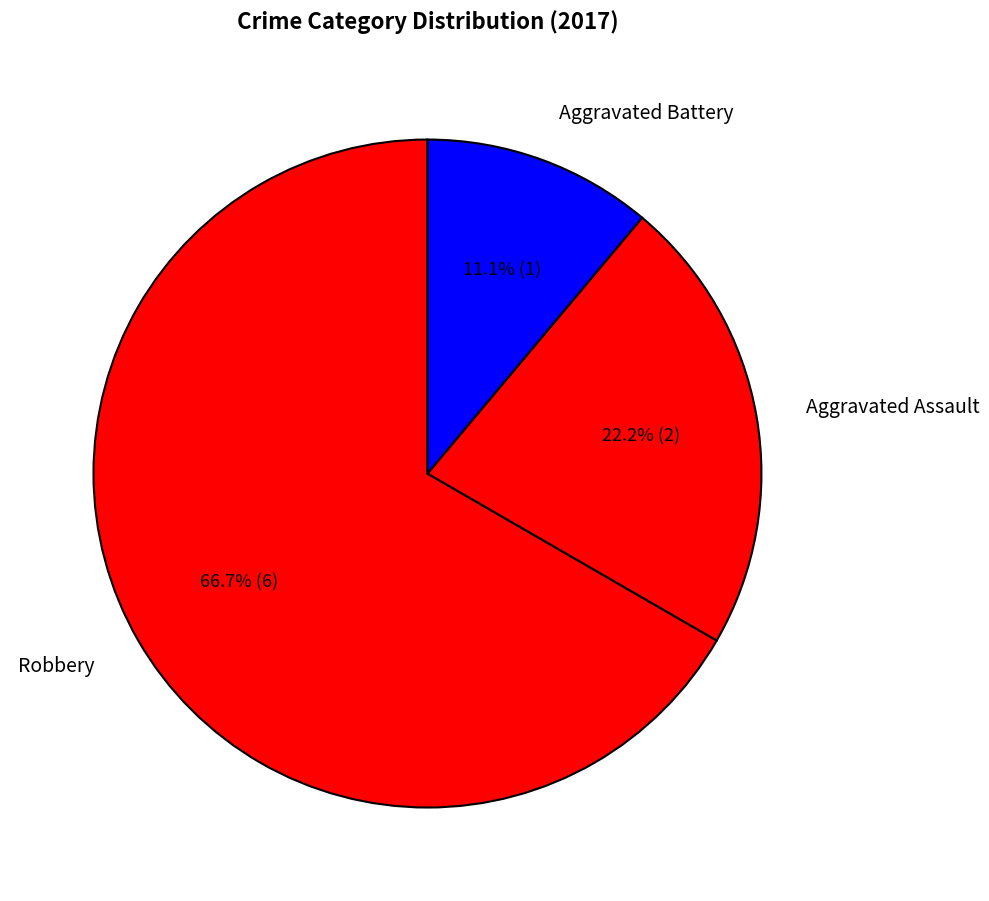

What percentage is the Aggravated Battery slice, to the nearest percent?

11%